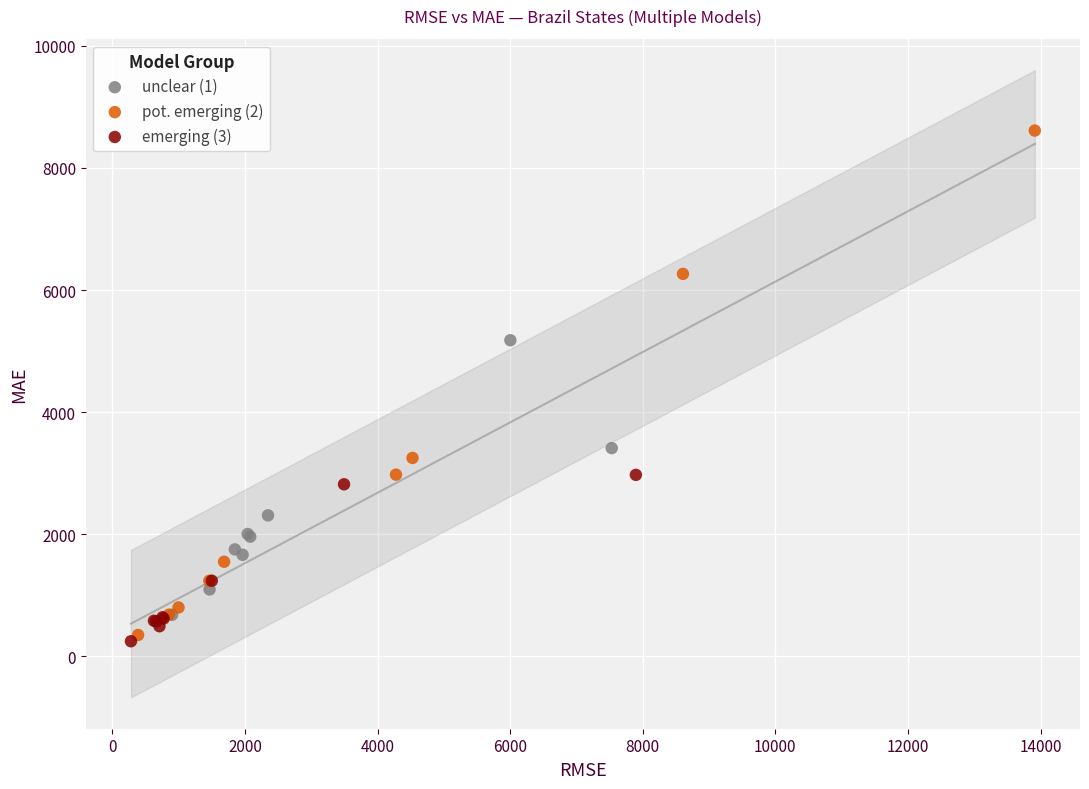

Which series has the widest spread of Y values?

pot. emerging (2)